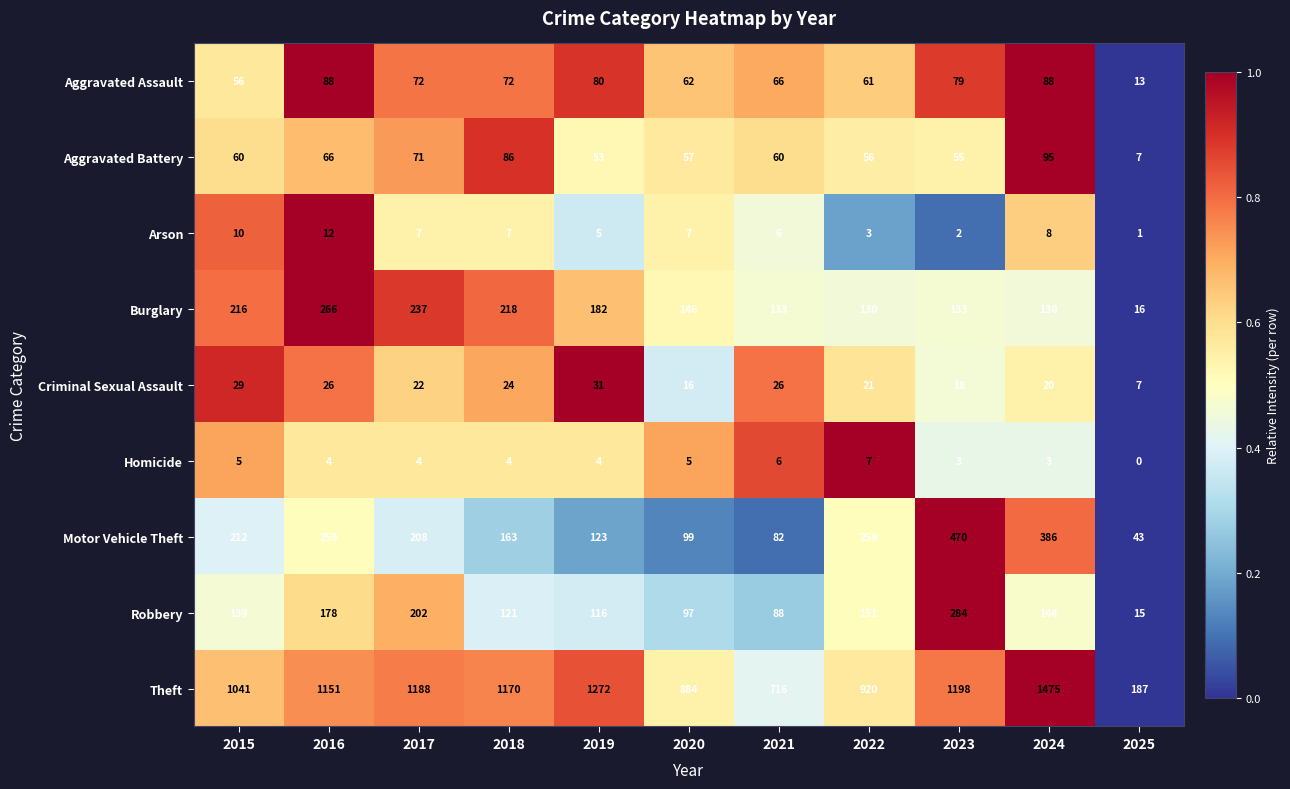

What is the sum of all Motor Vehicle Theft values?

2304